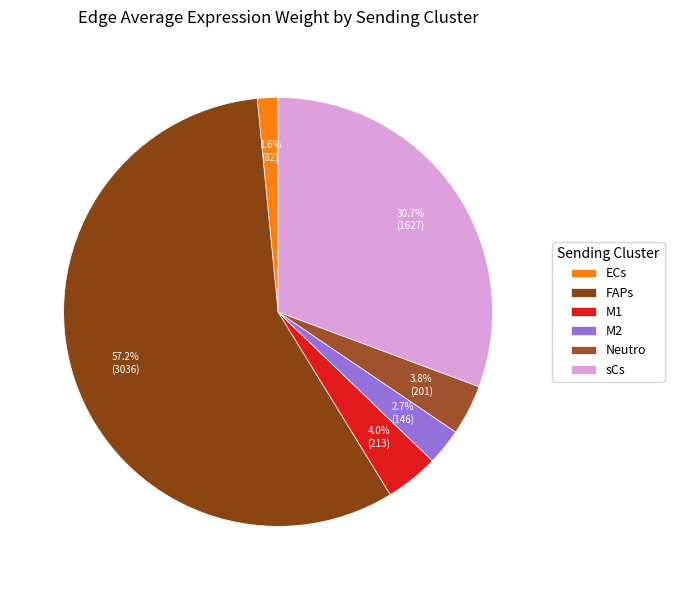

Which category has the biggest portion of the pie?

FAPs